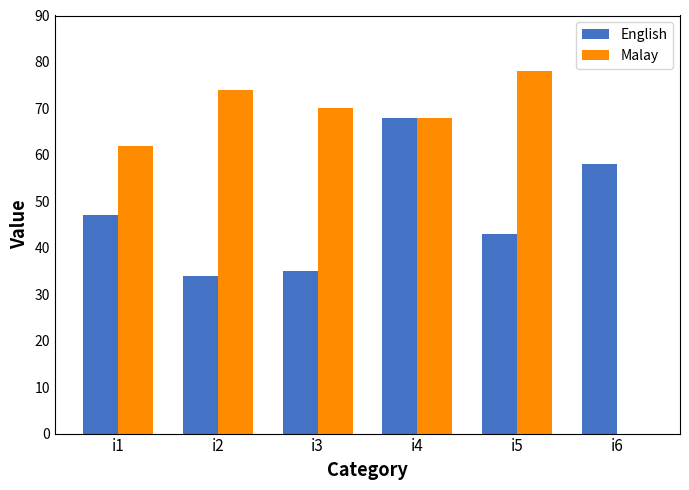

Is it true that English equals 68 at i4?

True